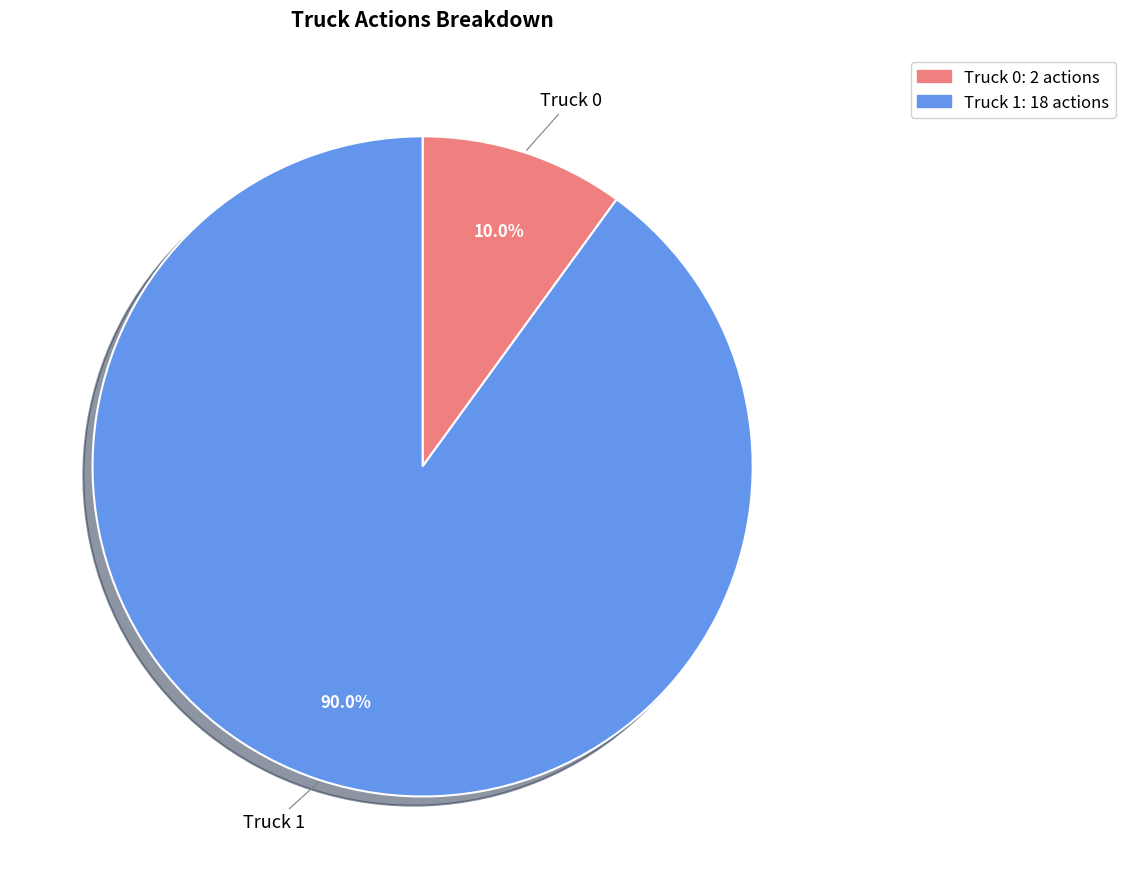

Is there any slice that represents more than half of the pie?

Yes